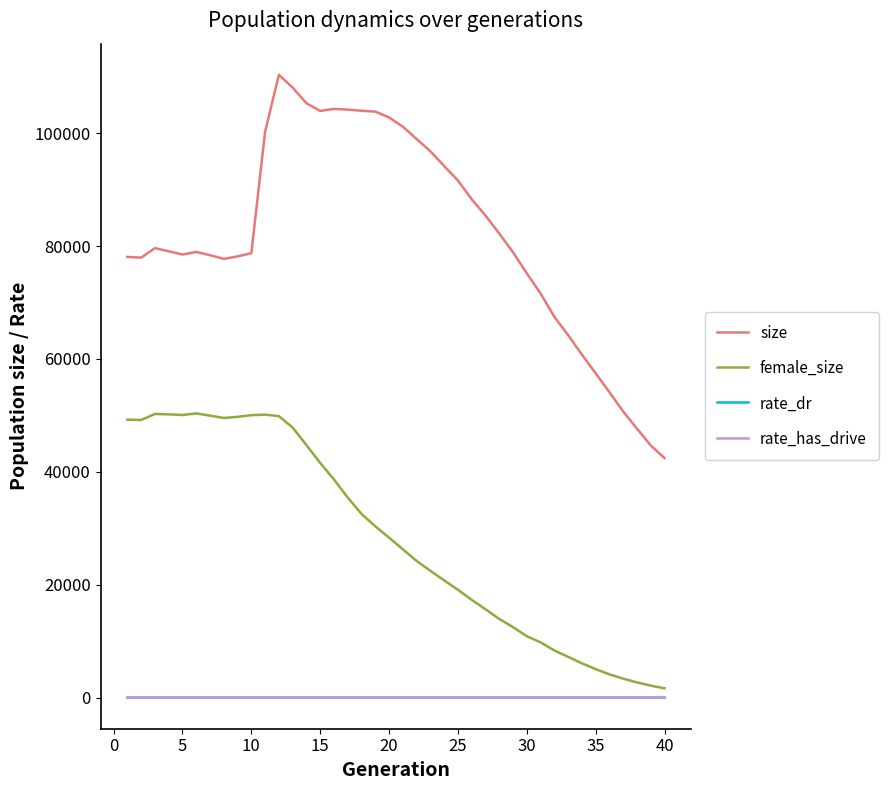

What is the greatest value displayed?

110349.0